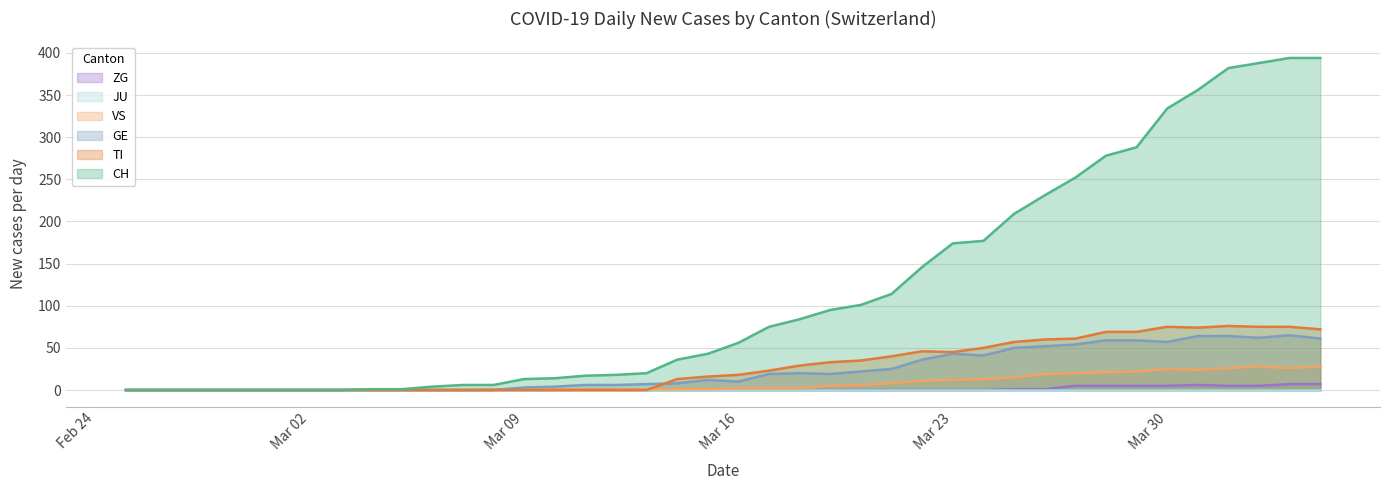

How many values in the VS series exceed 2?

17